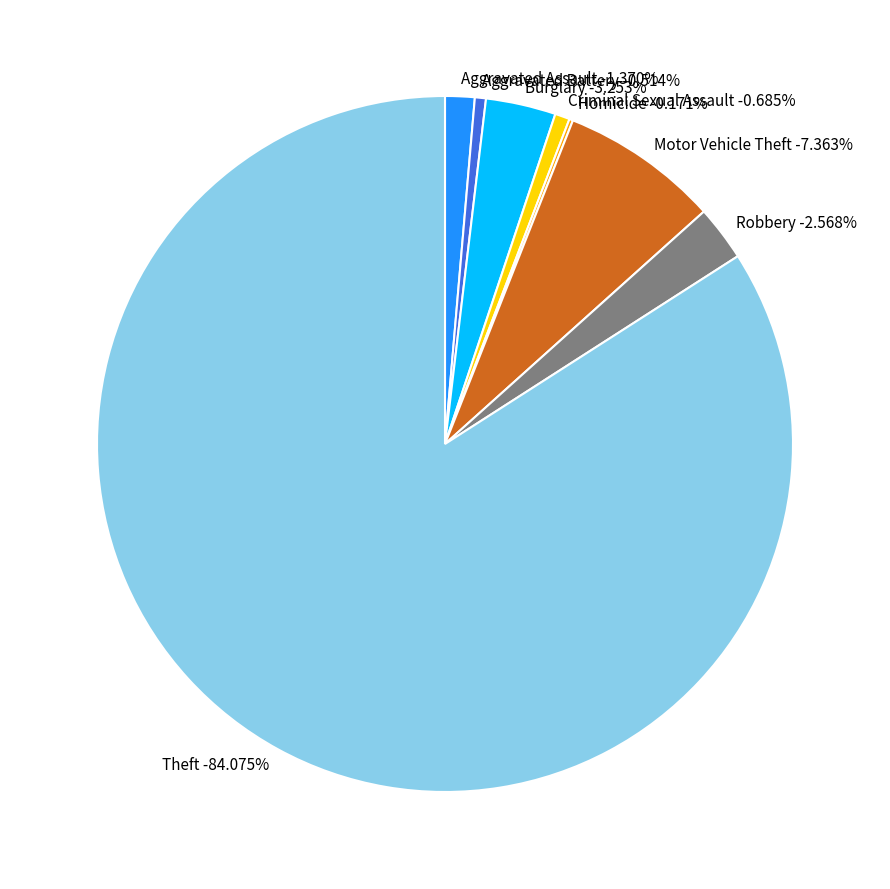

What is the largest slice in the pie chart?

Theft